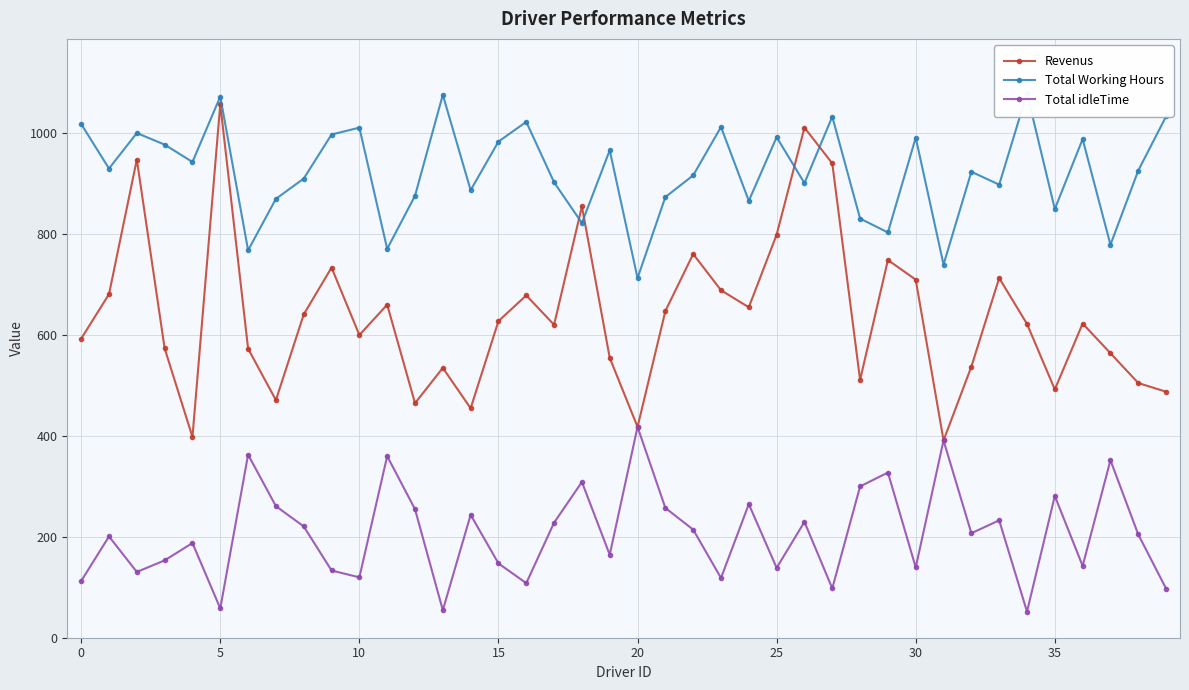

List the series in order of their overall mean, highest first.

Total Working Hours, Revenus, Total idleTime